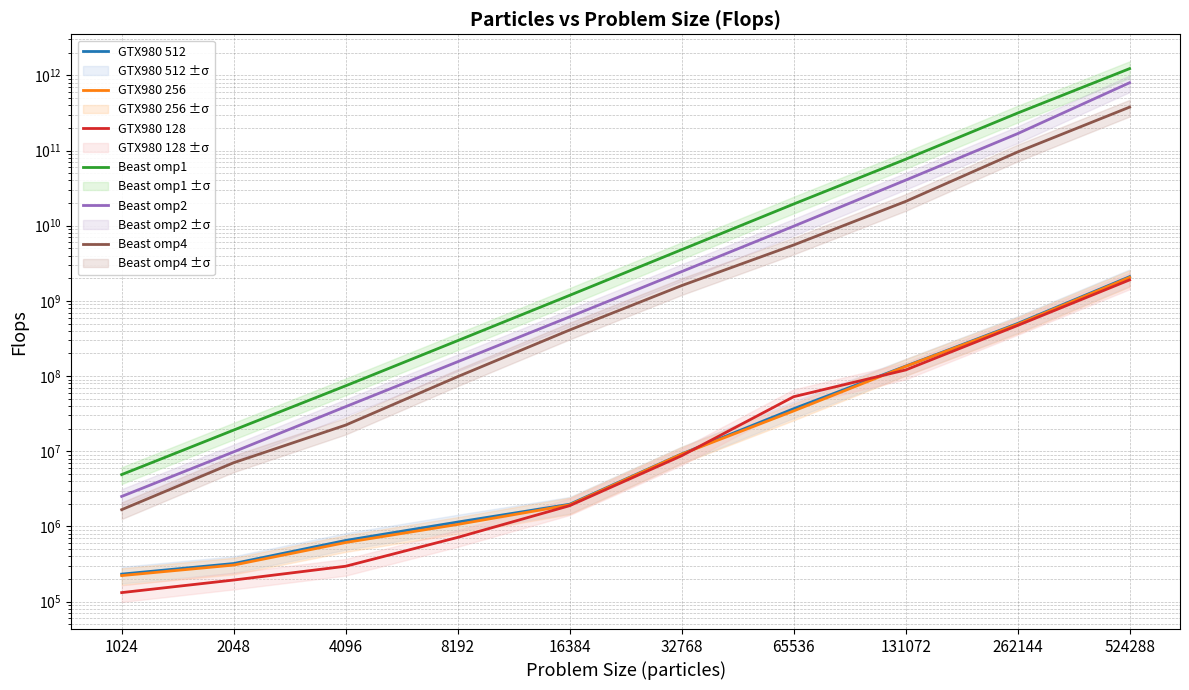

Which has a higher value, 4096 or 524288?

524288